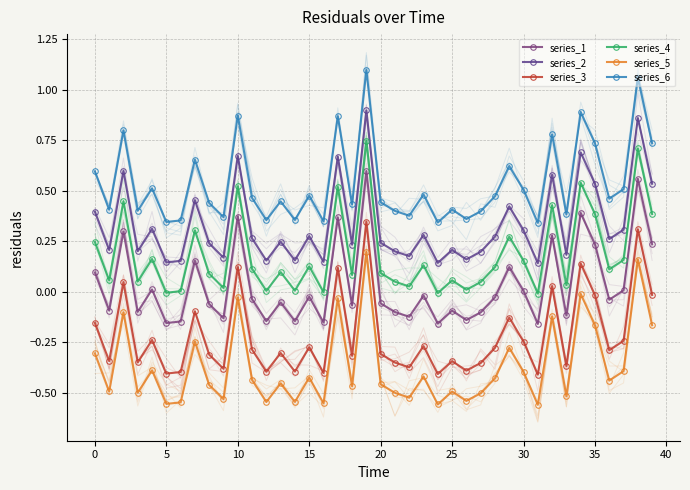

Rank the series by their average value, from highest to lowest.

series_6, series_2, series_4, series_1, series_3, series_5